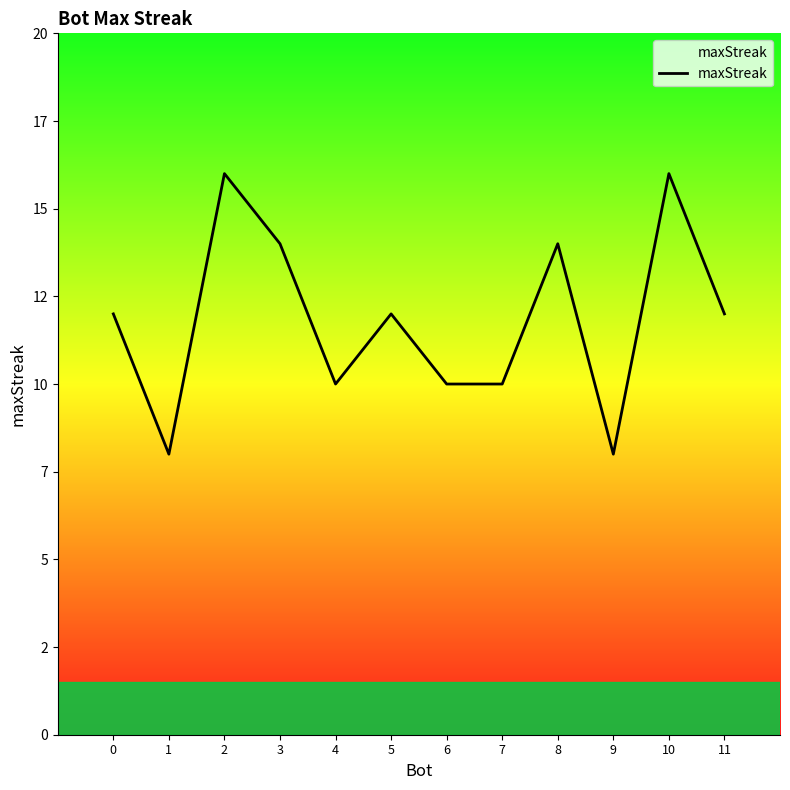

What is the ratio of the value at 5 to the value at 2?

0.8